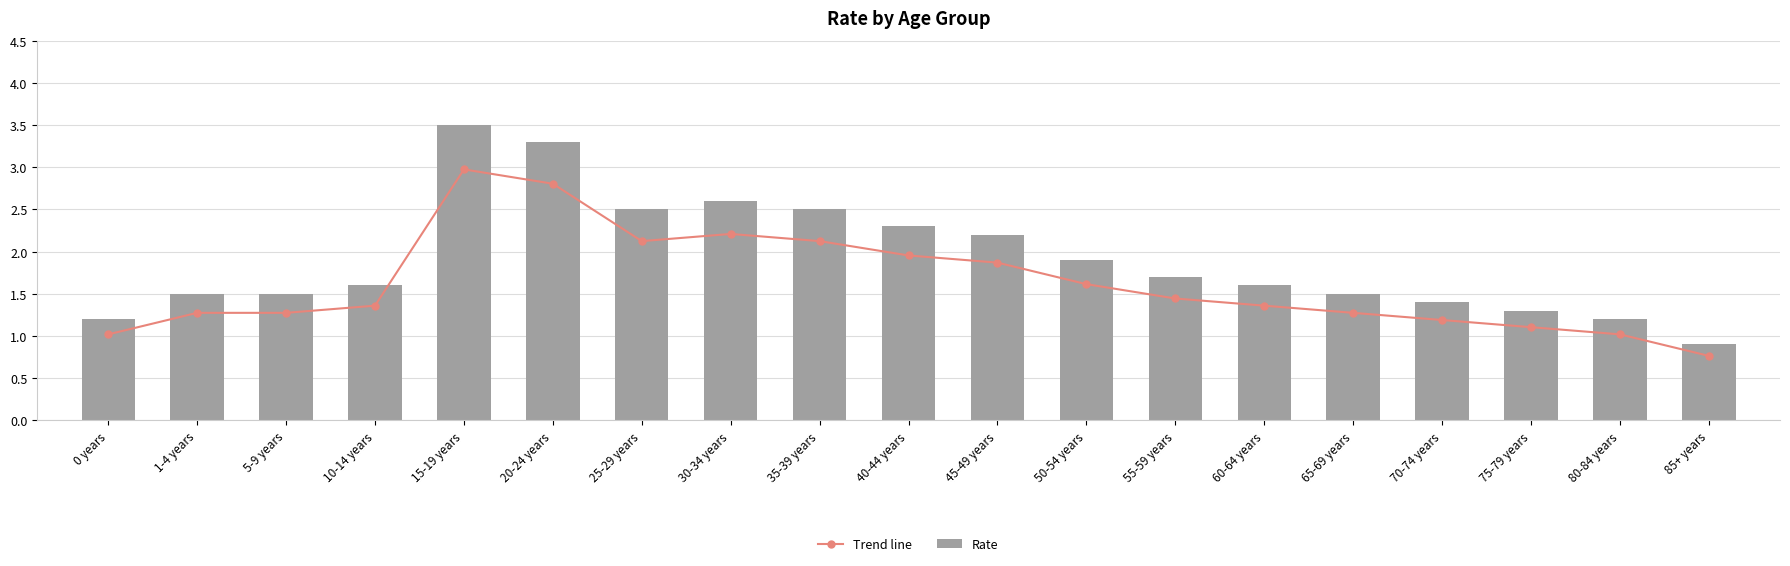

How many categories are shown in the chart?

19